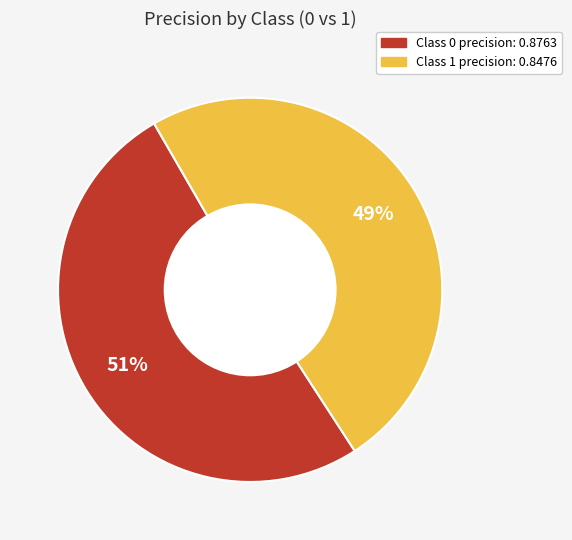

Does any single category account for the majority?

Yes